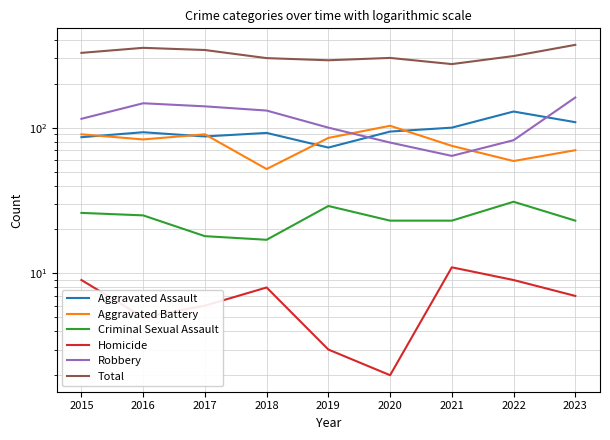

What is the sum of all Criminal Sexual Assault values?

215